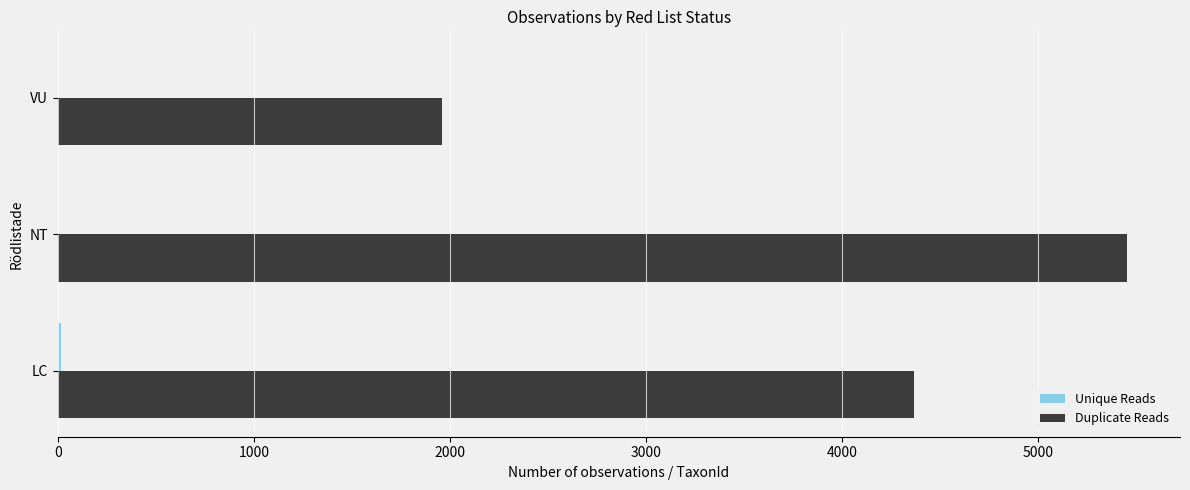

At which label is Duplicate Reads closest to 3703?

LC